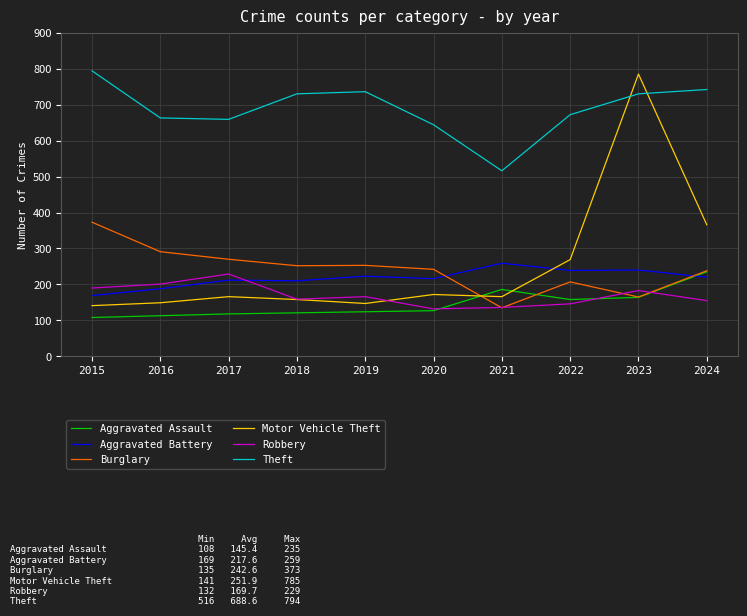

What are all the series names shown in the legend?

Aggravated Assault, Aggravated Battery, Burglary, Motor Vehicle Theft, Robbery, Theft